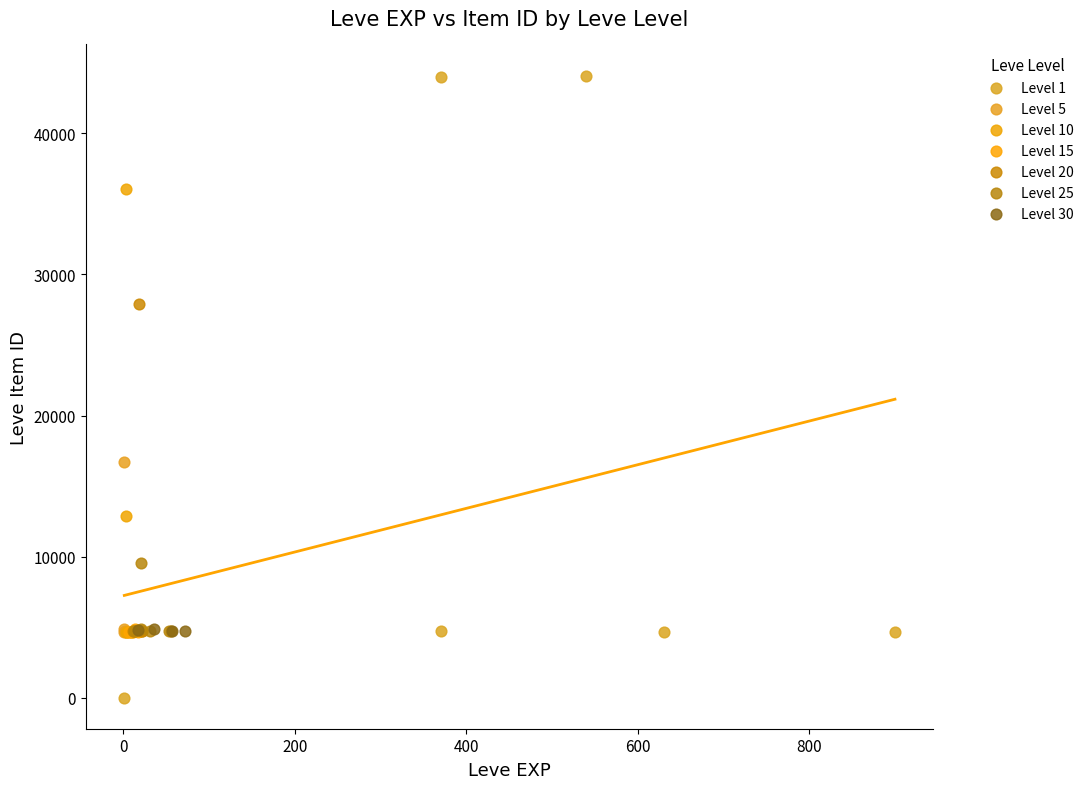

Which series has the largest Y range (max minus min)?

Level 1